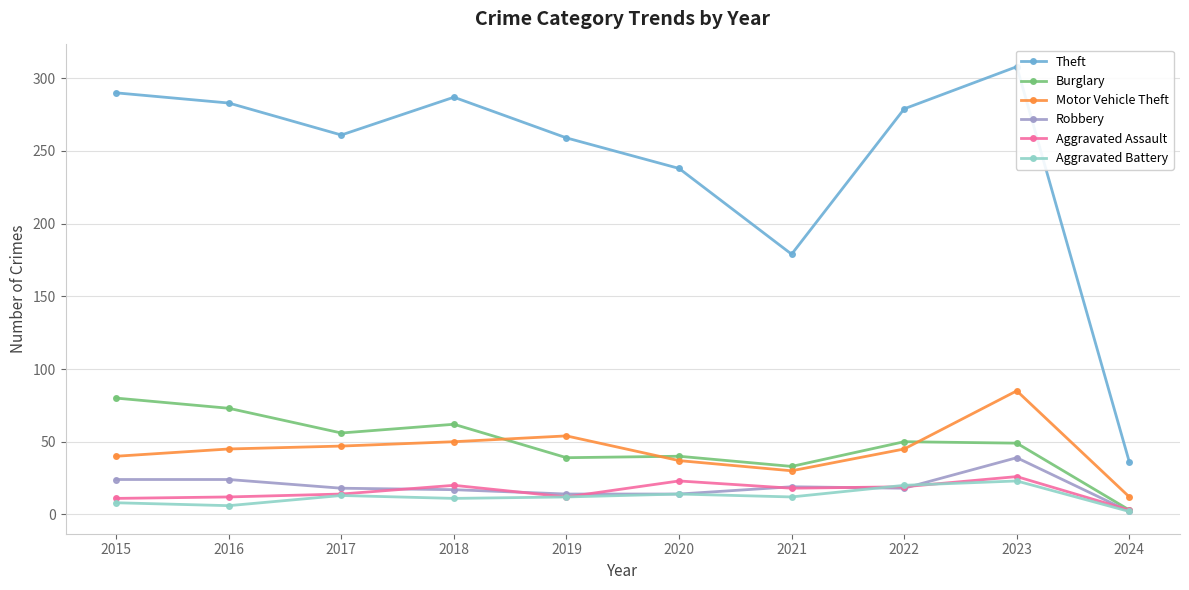

What is the approximate value of Aggravated Battery at 2018?

11